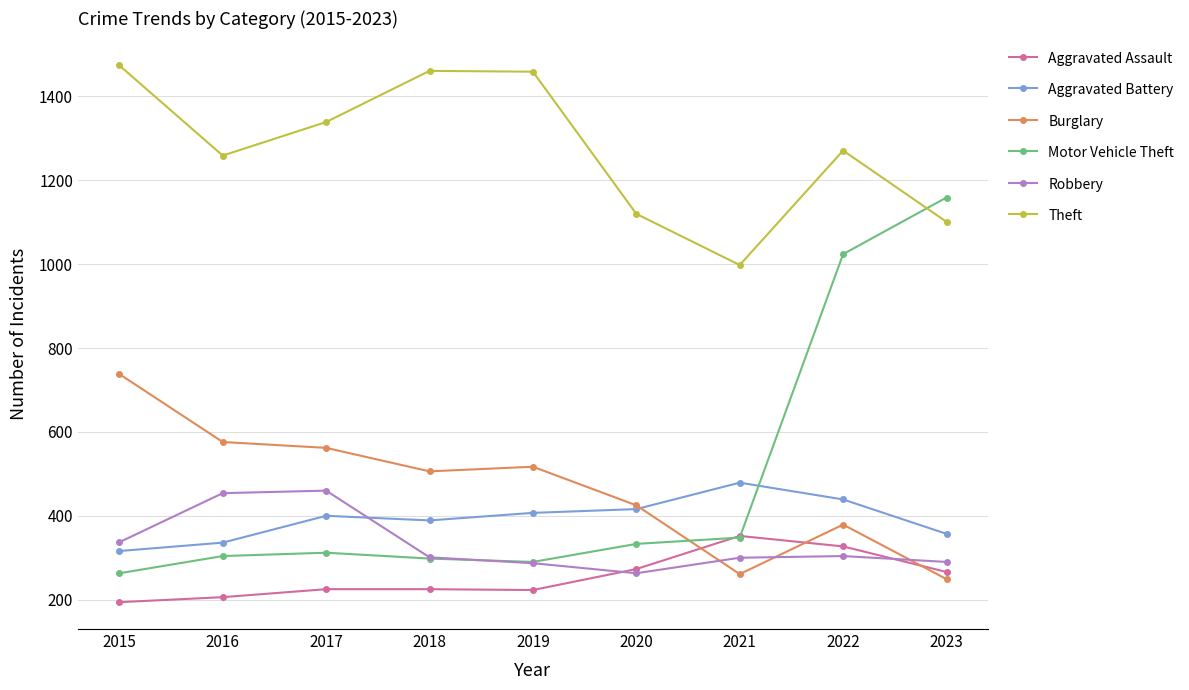

At which category does the chart reach its peak across all series?

2015